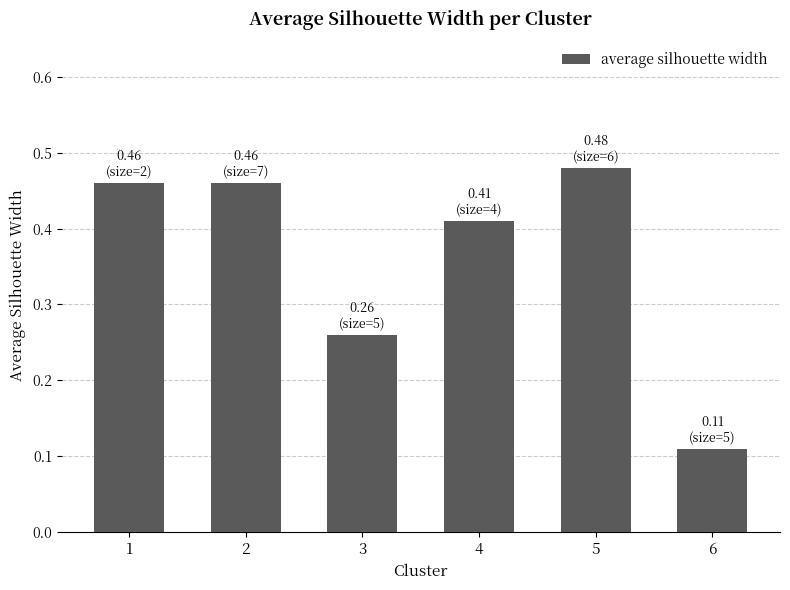

The value at 3 is 0.1. True or false?

False